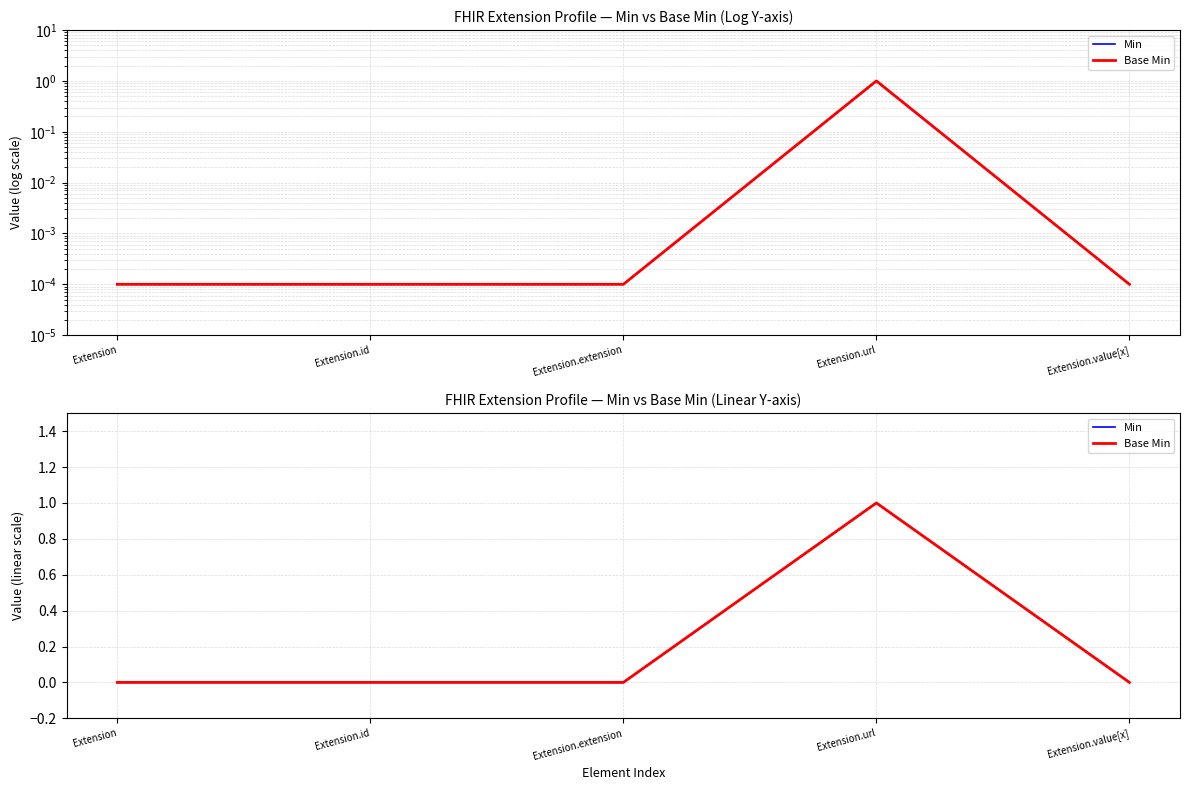

In Base Min, how many points are higher than both neighbors (excluding endpoints)?

1